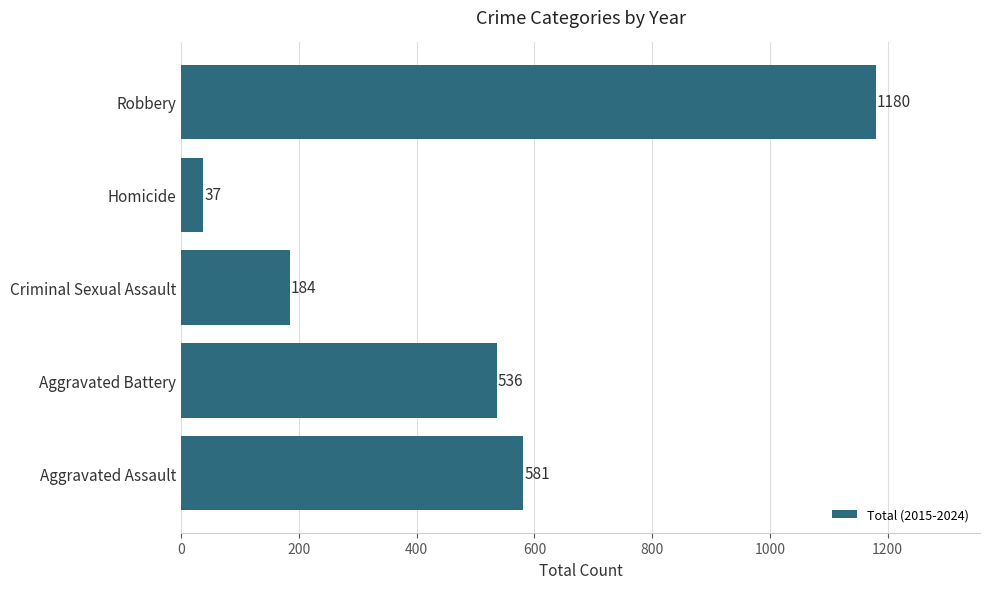

What is the sum of all values?

2518